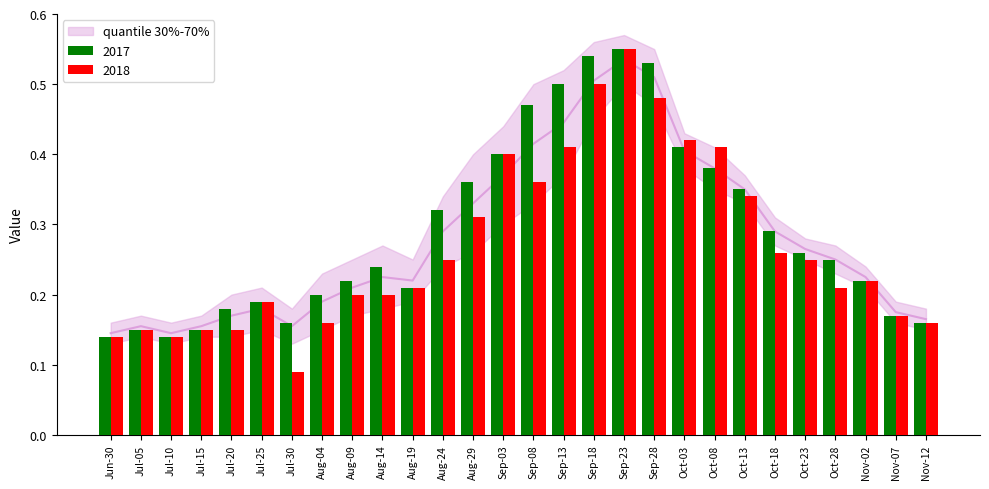

What is the label of the 26th bar from the right?

Jul-10